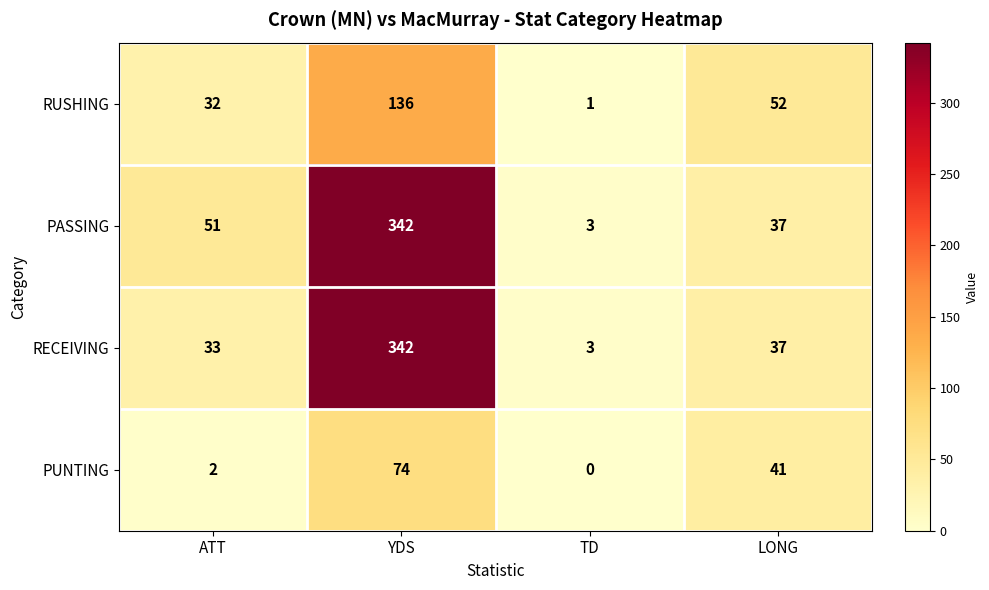

Reading left to right, extract all data points from this chart.

RUSHING: ATT=32	YDS=136	TD=1	LONG=52
PASSING: ATT=51	YDS=342	TD=3	LONG=37
RECEIVING: ATT=33	YDS=342	TD=3	LONG=37
PUNTING: ATT=2	YDS=74	TD=0	LONG=41